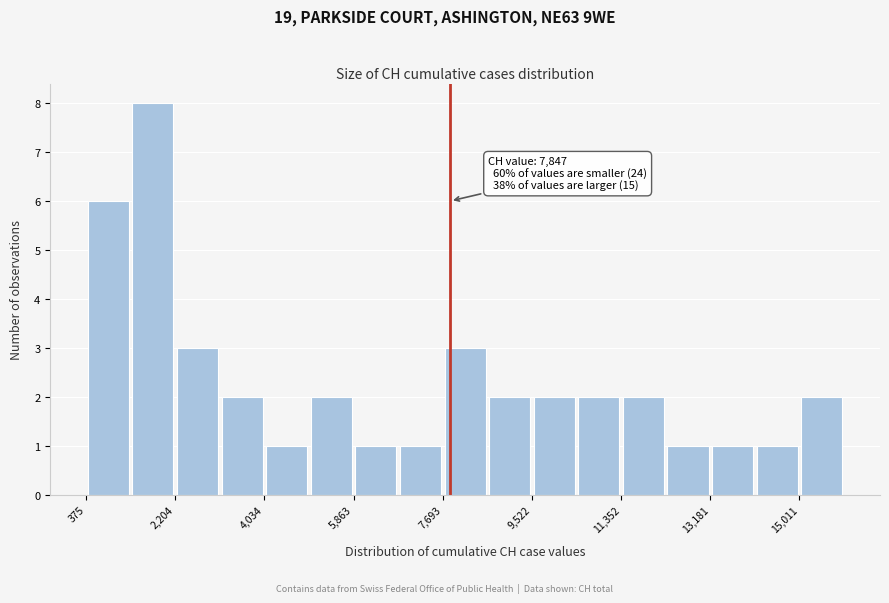

Over which range of the x-axis is the bar tallest?

1200 to 2200